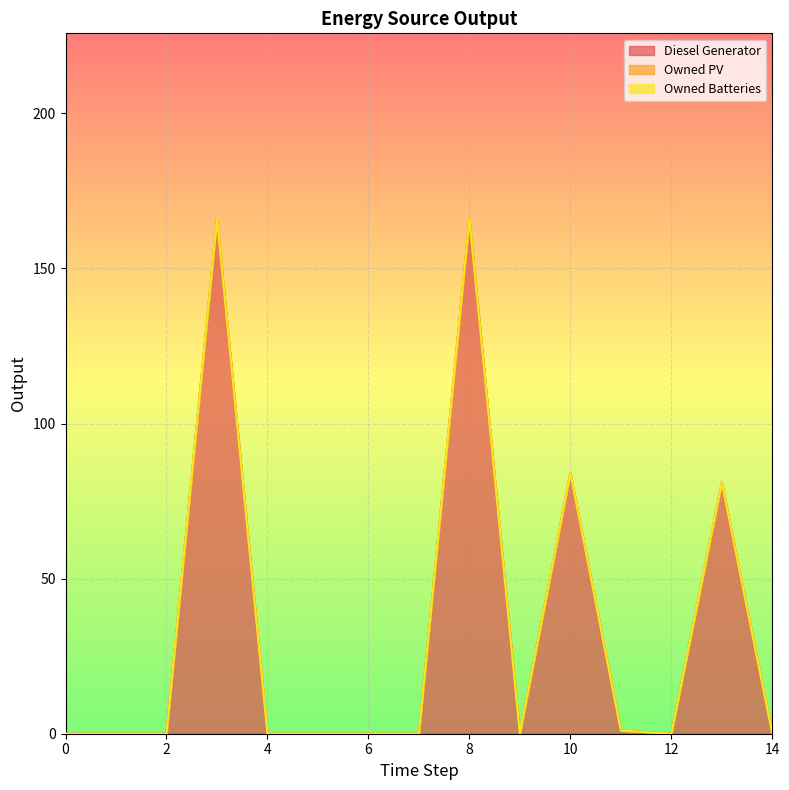

The Diesel Generator series shows 0.0 at 0. True or false?

True